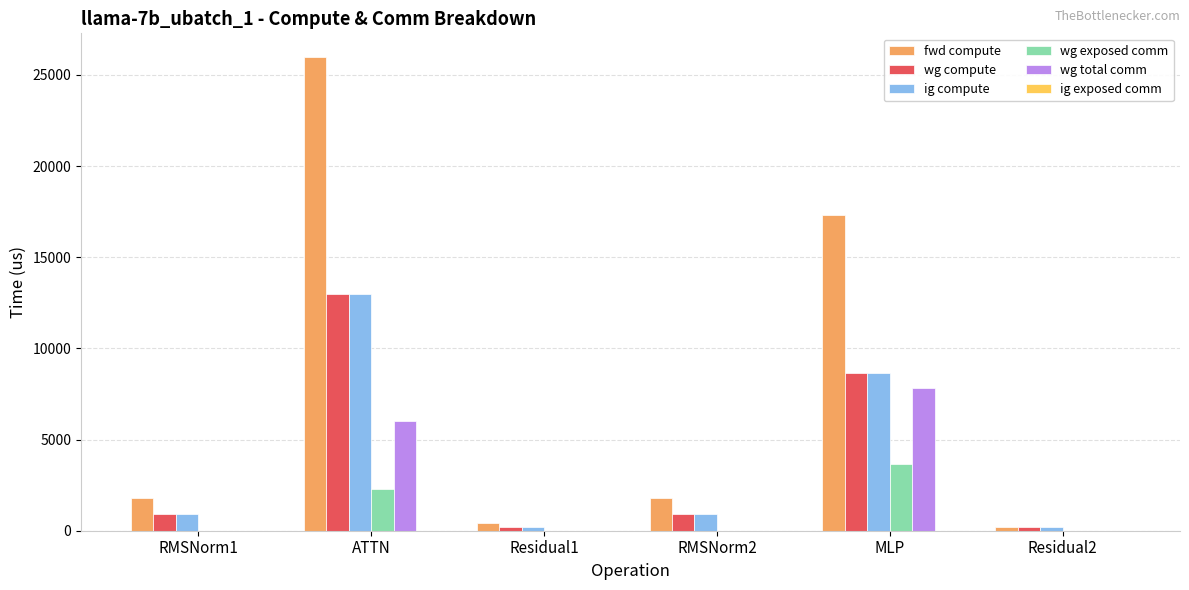

What is the sum of the wg compute values at Residual1 and MLP?

8886.3